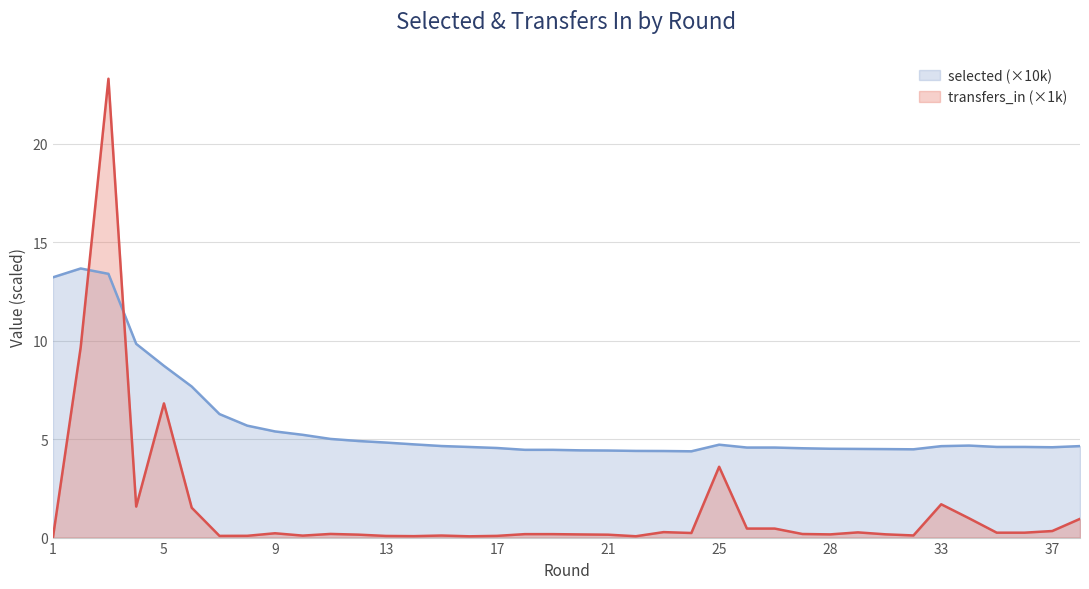

Which category has the highest value in the selected series?

2